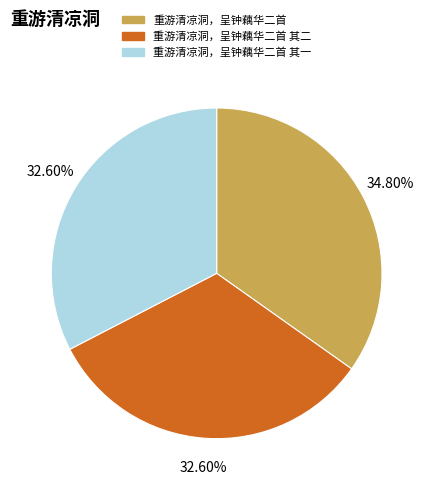

To the nearest percent, what portion does 重游清凉洞，呈钟藕华二首 represent?

35%